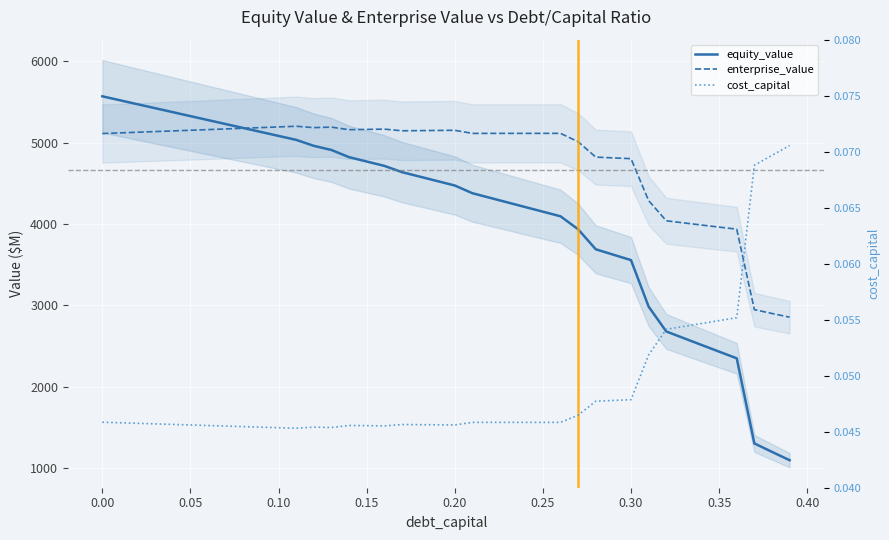

How many distinct data groups are displayed?

3